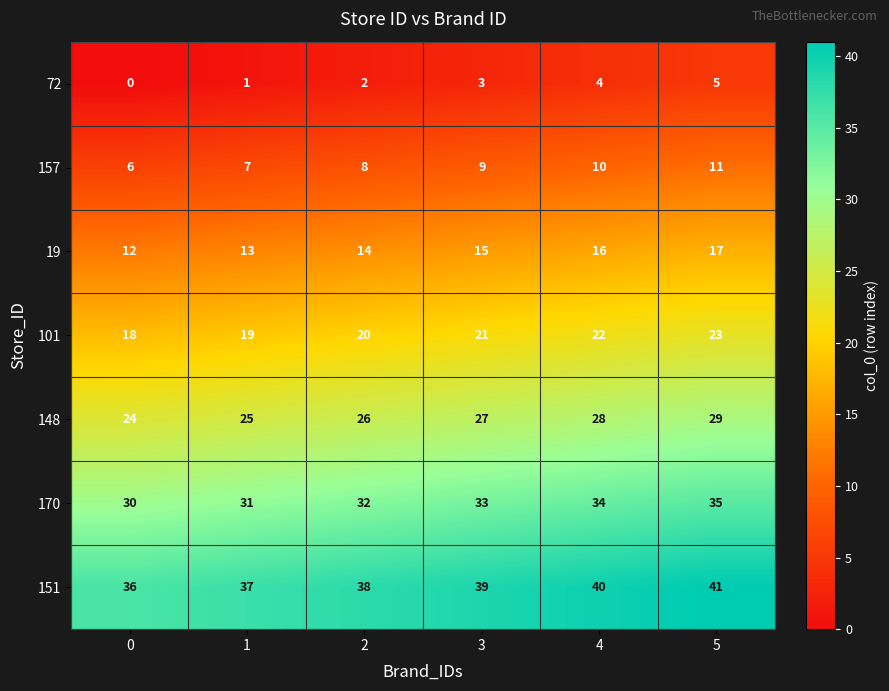

The 148 series shows 27 at 3. True or false?

True